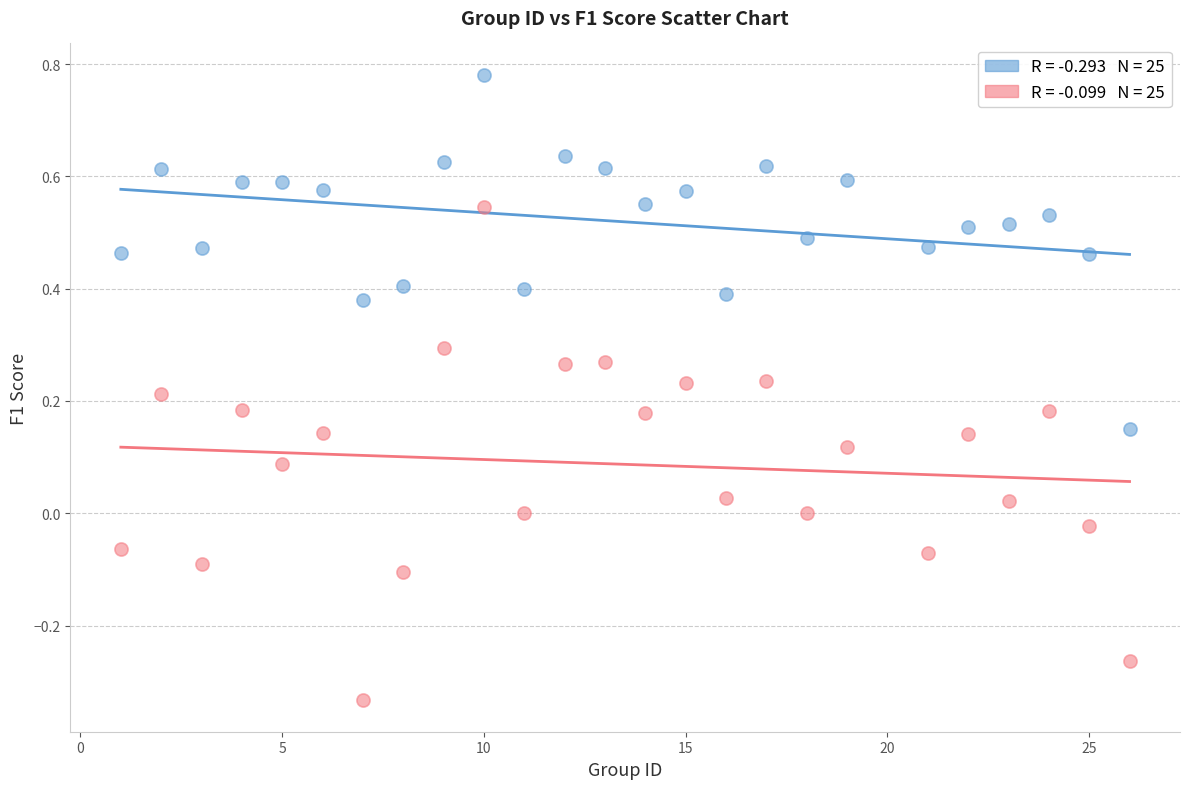

Across all data points, what is the range of Y values (max minus min)?

1.1